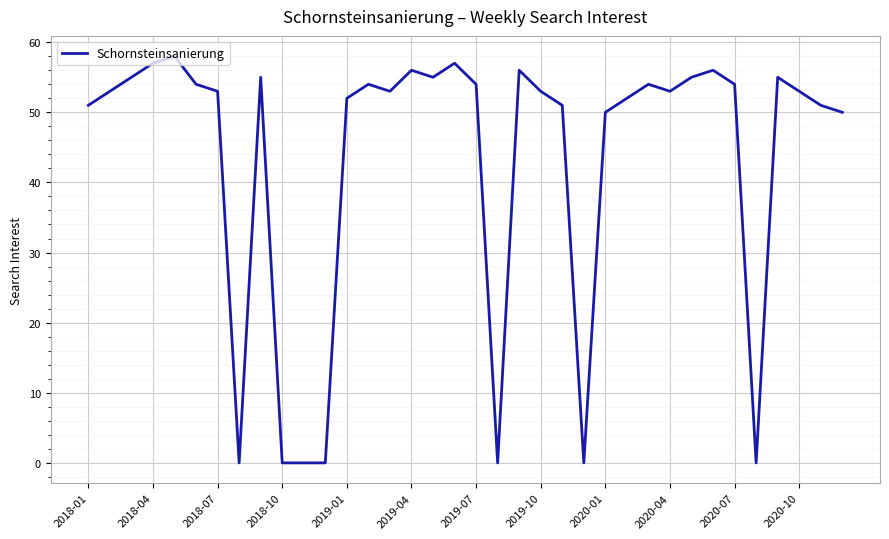

How many lines are shown in the chart?

1